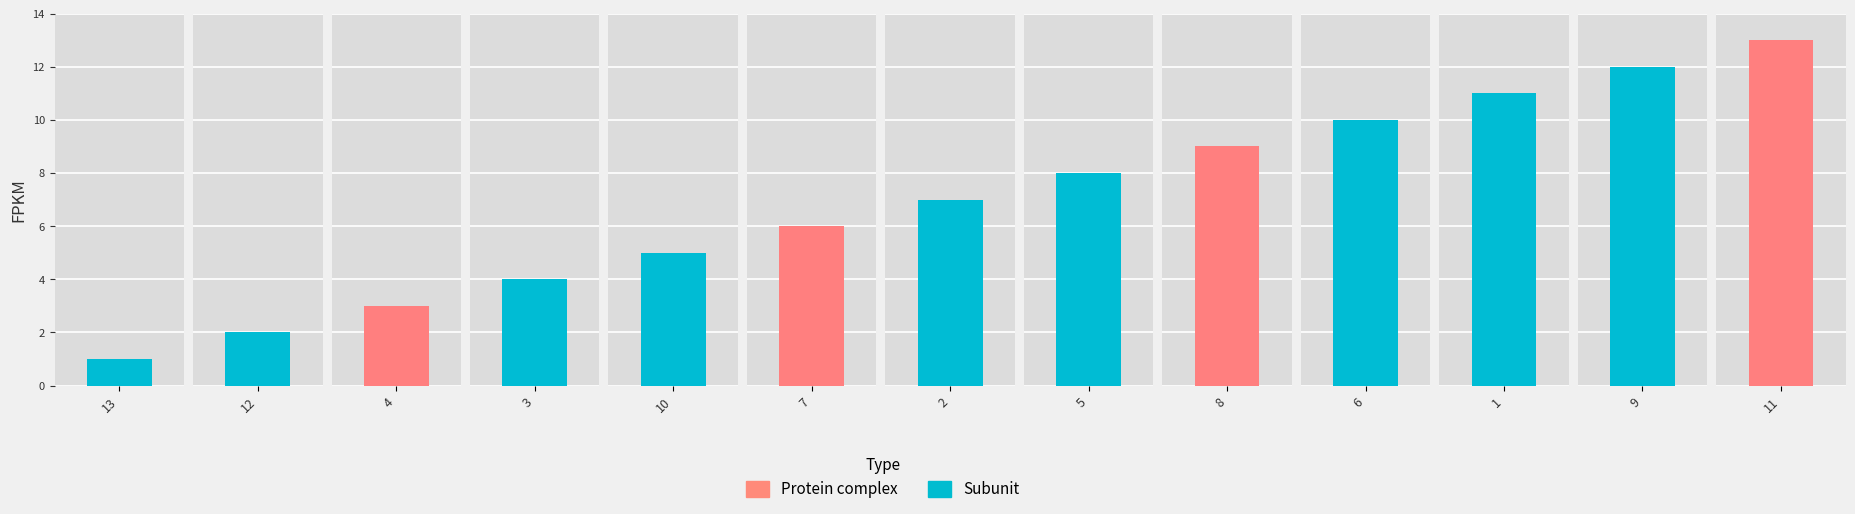

What is the sum of all values?

91